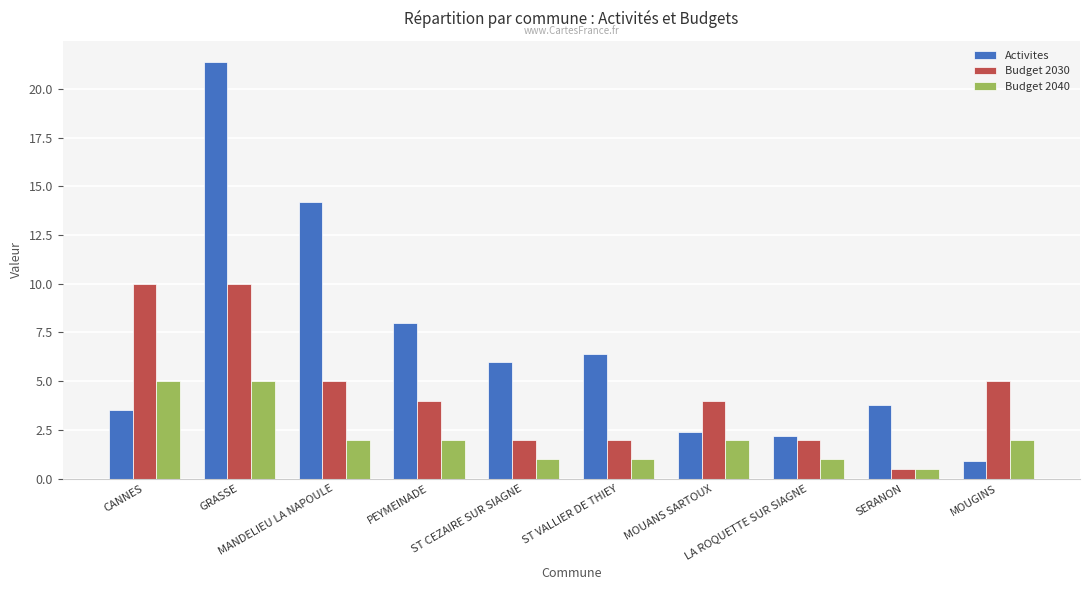

How many series are shown in this chart?

3